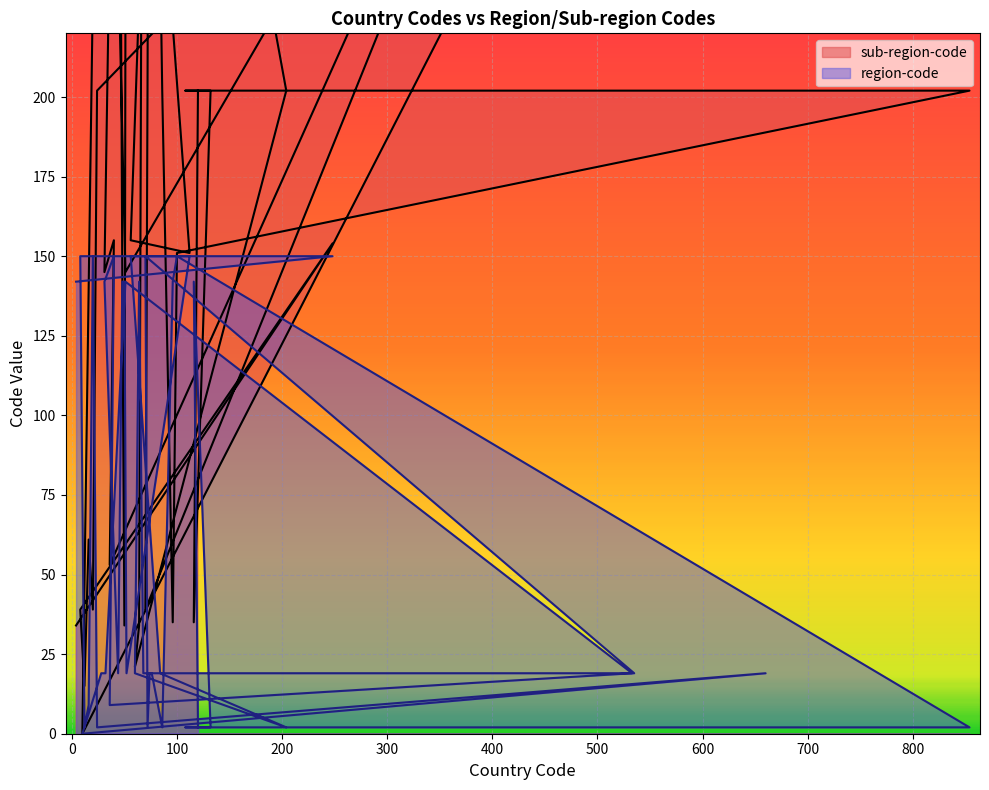

Is the value of region-code at 28 greater than the value of sub-region-code at 24?

No